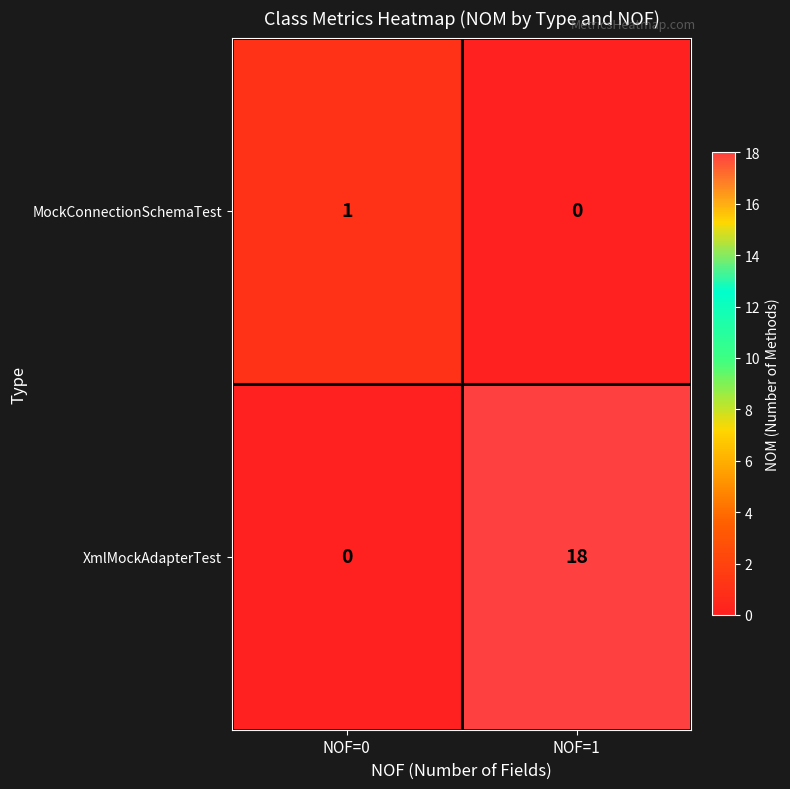

Between NOF=0 and NOF=1, which series saw the biggest shift?

XmlMockAdapterTest